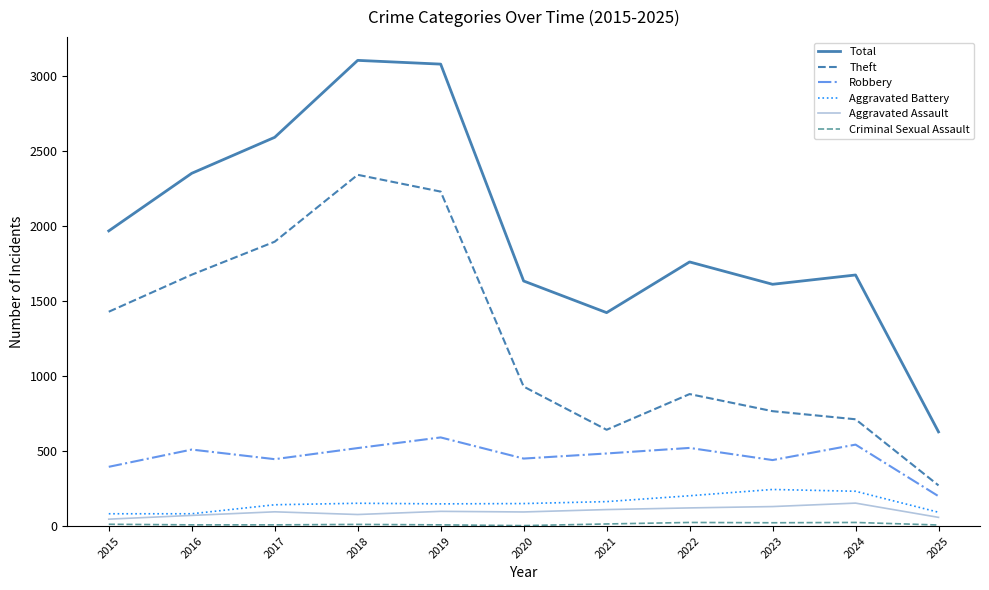

Between 2016 and 2021, which series saw the biggest shift?

Theft